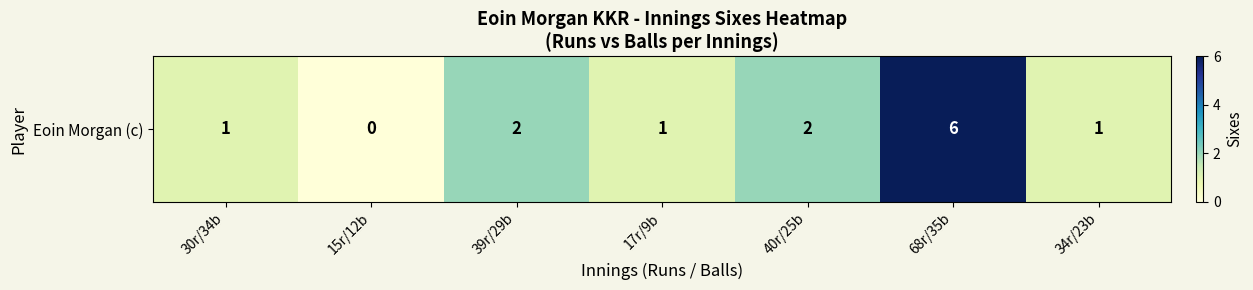

Reading left to right, list all the values displayed in this chart.

1	0	2	1	2	6	1